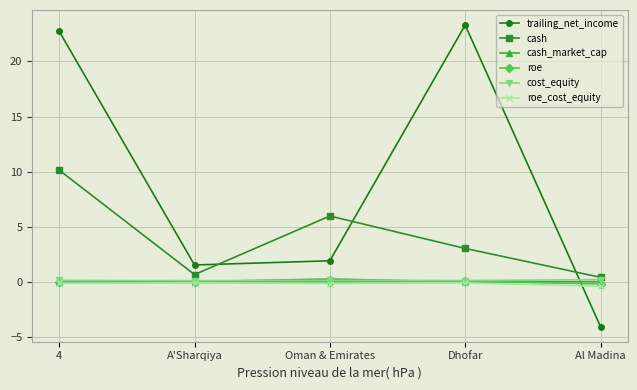

In cost_equity, how many points are lower than both neighbors (excluding endpoints)?

2